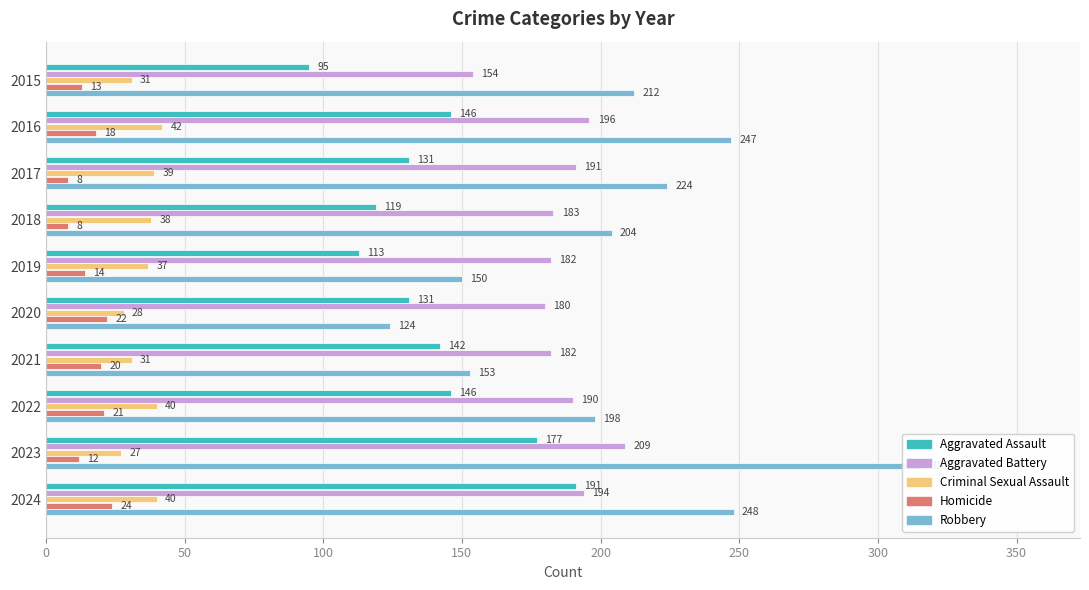

Reading left to right, list all the values displayed in this chart.

Aggravated Assault: 95	146	131	119	113	131	142	146	177	191
Aggravated Battery: 154	196	191	183	182	180	182	190	209	194
Criminal Sexual Assault: 31	42	39	38	37	28	31	40	27	40
Homicide: 13	18	8	8	14	22	20	21	12	24
Robbery: 212	247	224	204	150	124	153	198	316	248